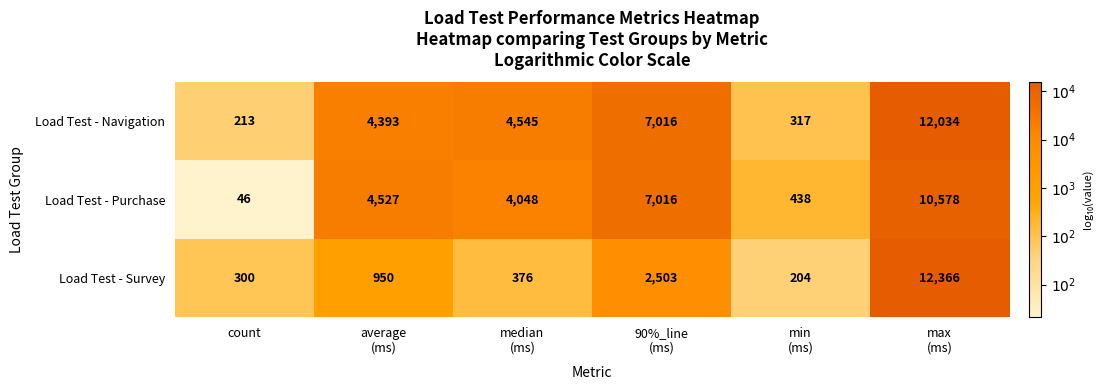

List the series in order of their overall mean, lowest first.

Load Test - Survey, Load Test - Purchase, Load Test - Navigation